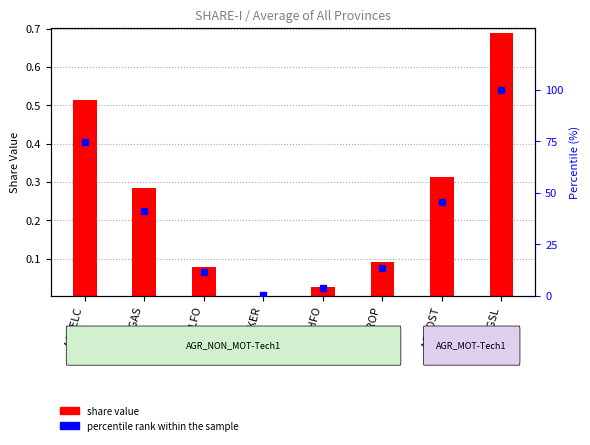

How many data points in percentile rank within the sample are less than 41?

4